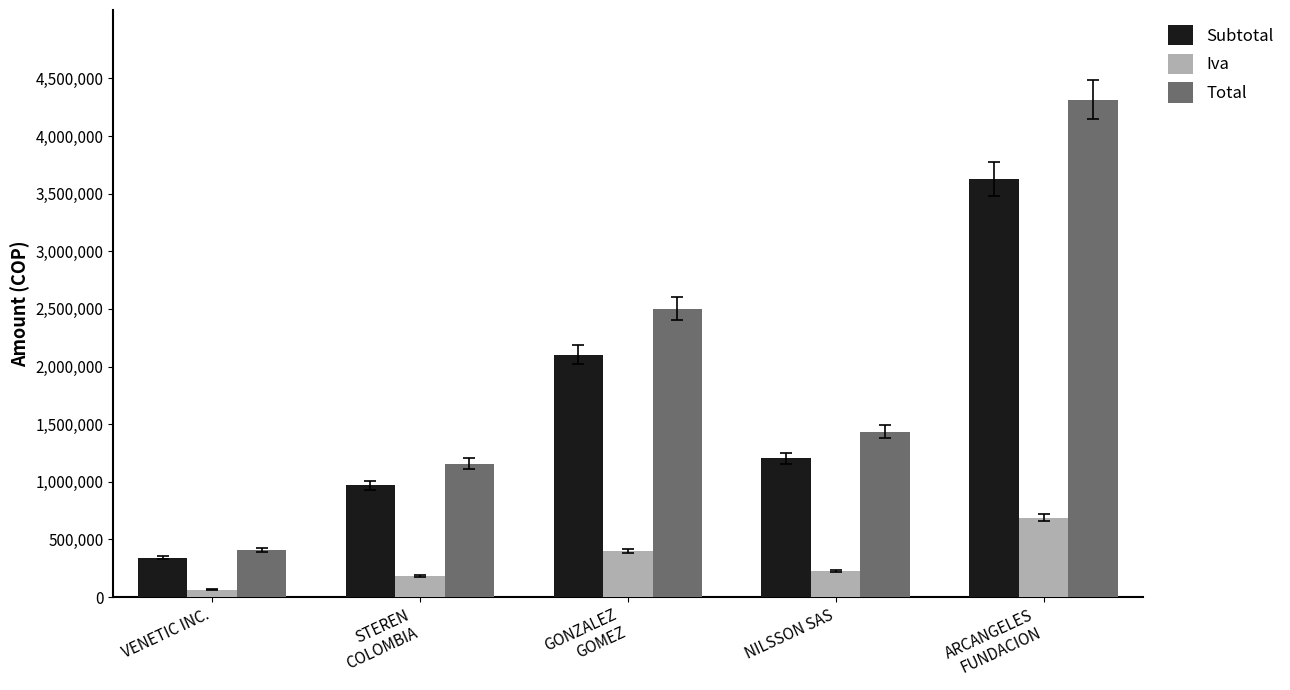

Reading left to right, list all the values displayed in this chart.

Subtotal: VENETIC INC.=340490.0	STEREN
COLOMBIA=971832.0	GONZALEZ
GOMEZ=2103000.0	NILSSON SAS=1205400.0	ARCANGELES
FUNDACION=3627000.0
Iva: VENETIC INC.=64693.1	STEREN
COLOMBIA=184648.1	GONZALEZ
GOMEZ=399570.0	NILSSON SAS=229026.0	ARCANGELES
FUNDACION=689130.0
Total: VENETIC INC.=405183.1	STEREN
COLOMBIA=1156480.1	GONZALEZ
GOMEZ=2502570.0	NILSSON SAS=1434426.0	ARCANGELES
FUNDACION=4316130.0